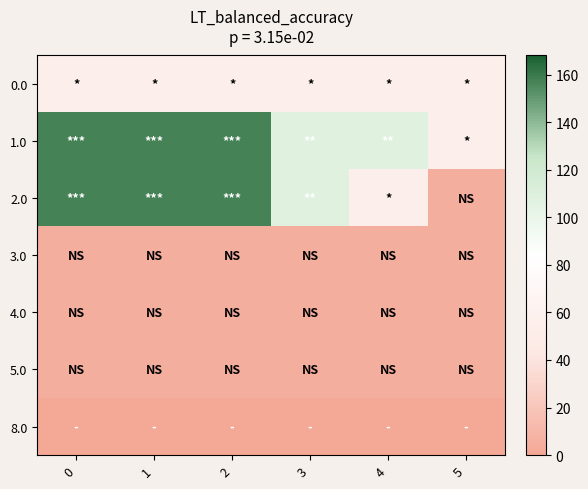

Which series has the largest total across all categories?

1.0